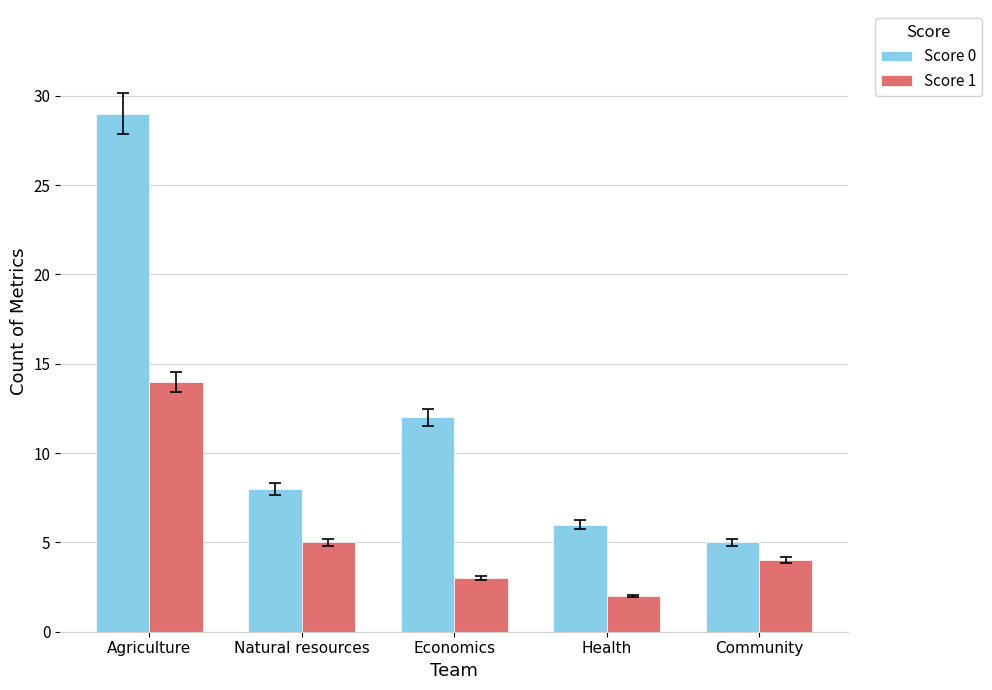

The Score 1 series shows 4 at Community. True or false?

True